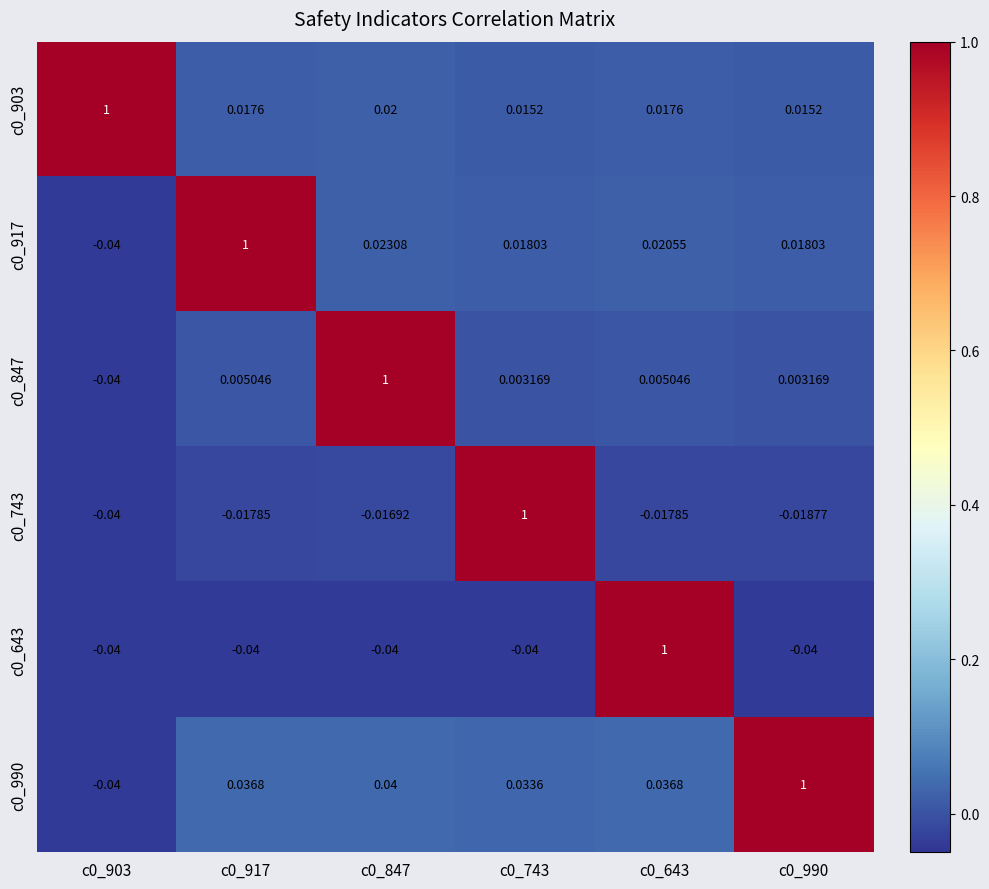

How many data points does each series have?

6